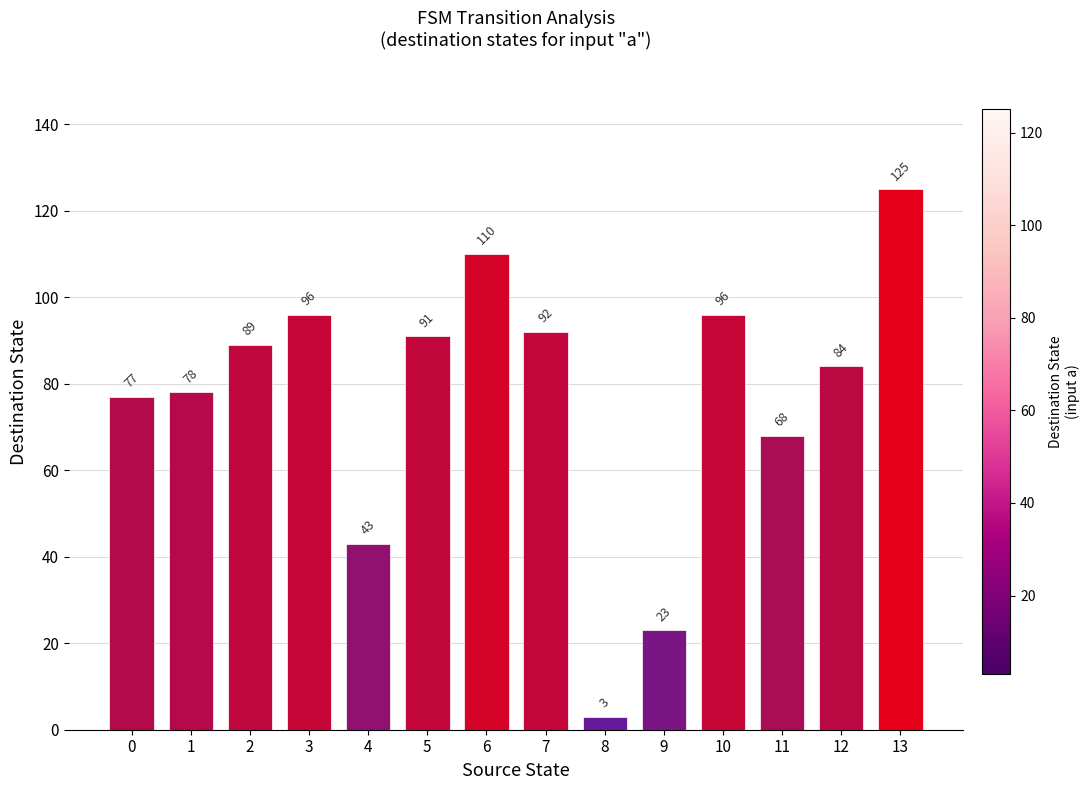

Between 7 and 3, which is larger?

3